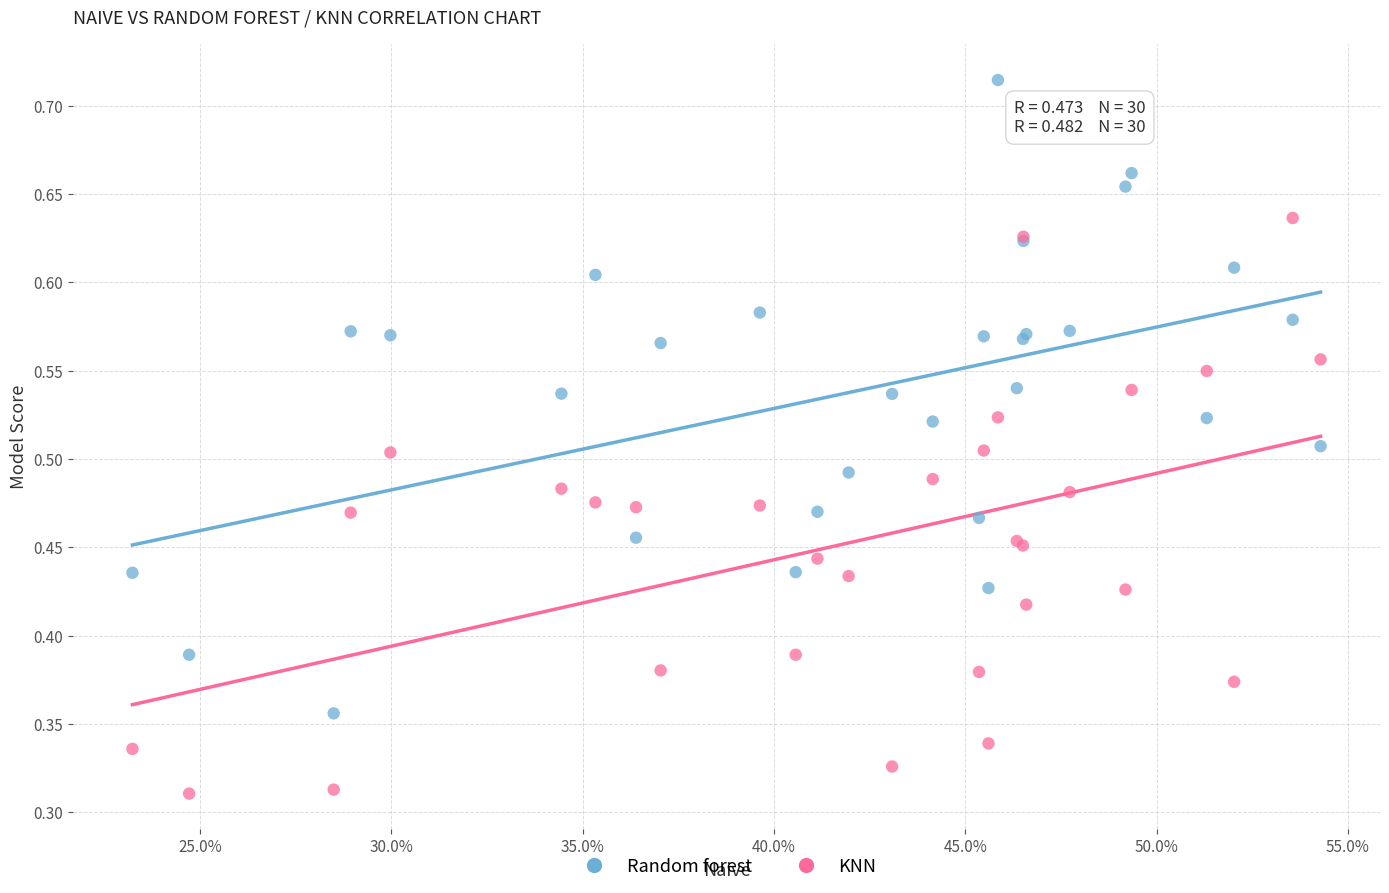

Which series contains the highest Y value?

Random forest